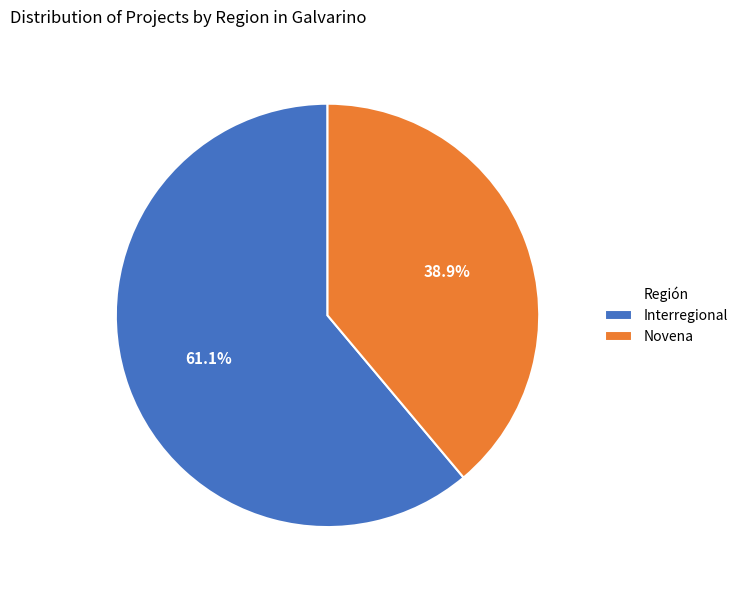

To the nearest percent, what is the average slice percentage?

50%